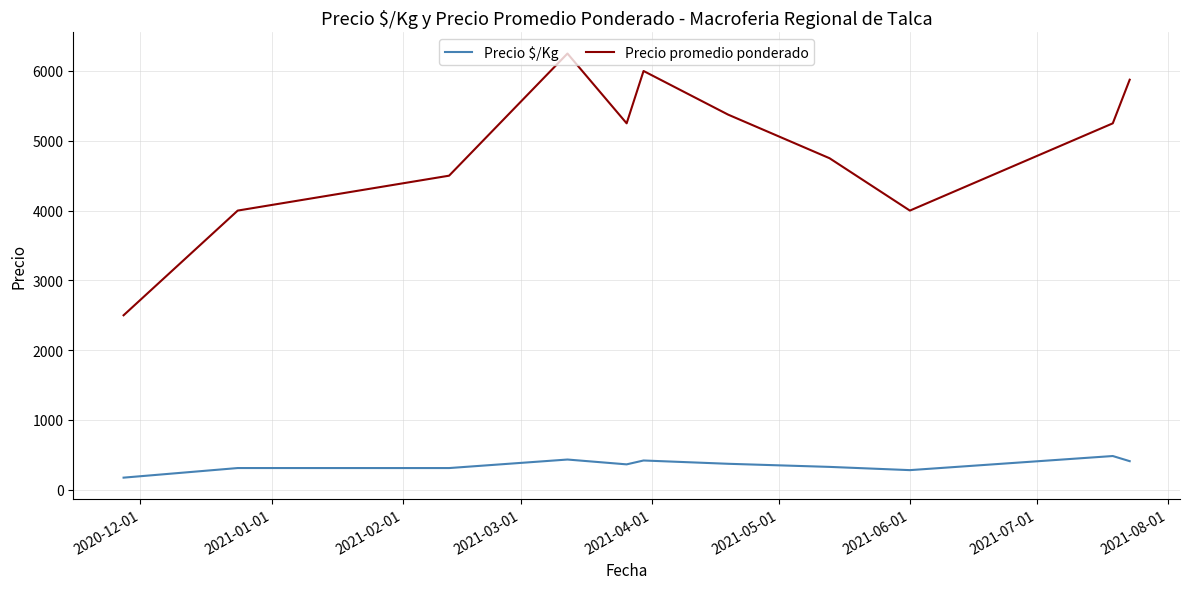

Rank the series by their average value, from highest to lowest.

Precio promedio ponderado, Precio $/Kg